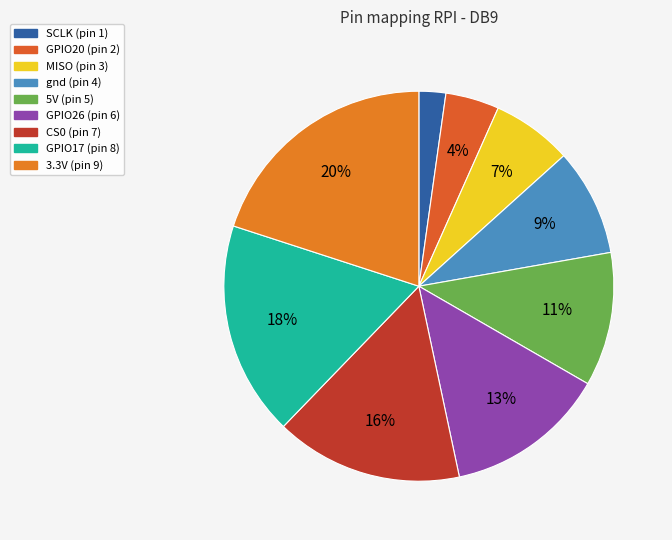

Does CS0 represent more than half of the total?

No